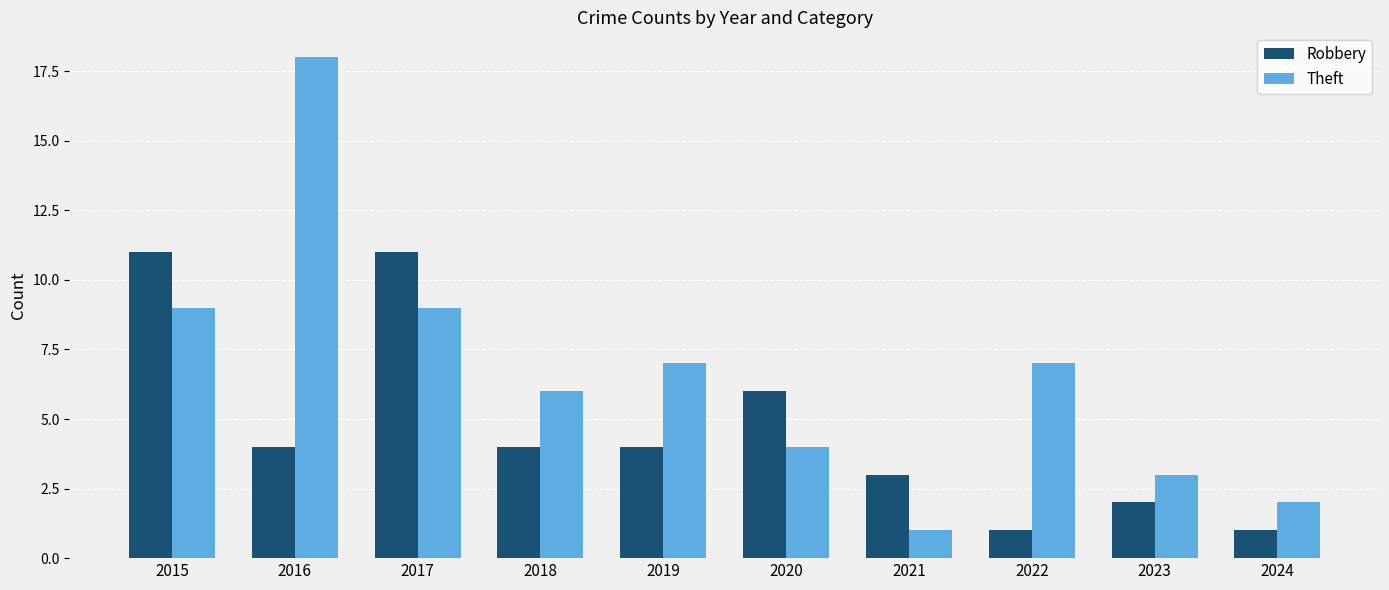

Reading left to right, list all the values displayed in this chart.

Robbery: 11	4	11	4	4	6	3	1	2	1
Theft: 9	18	9	6	7	4	1	7	3	2